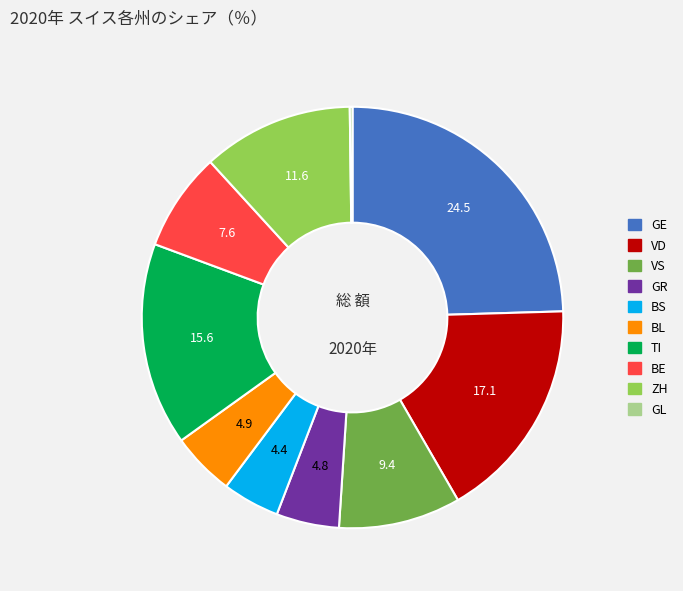

Is there any slice that represents more than half of the pie?

No